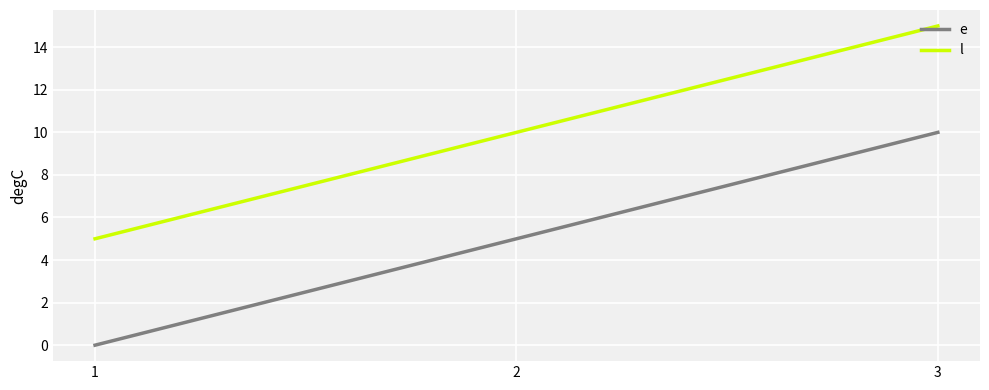

What is the average value of the e series?

5